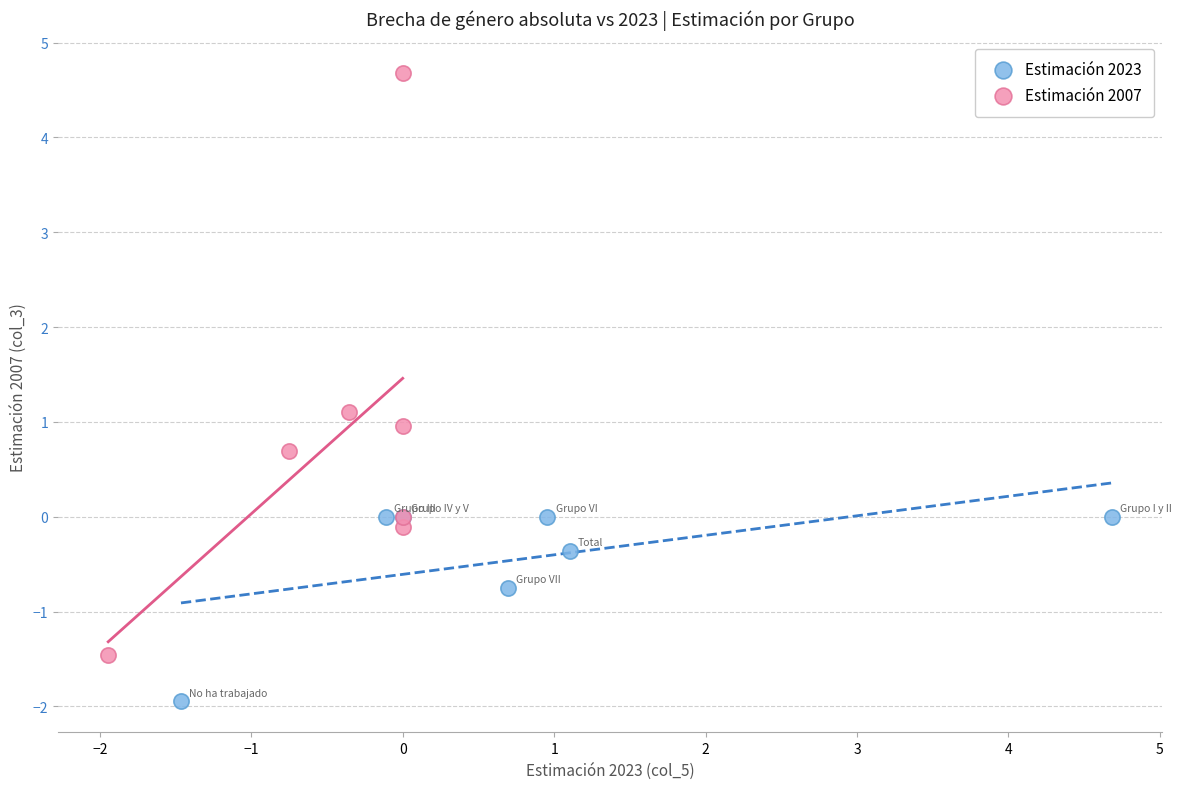

Which series has the widest spread of Y values?

Estimación 2007